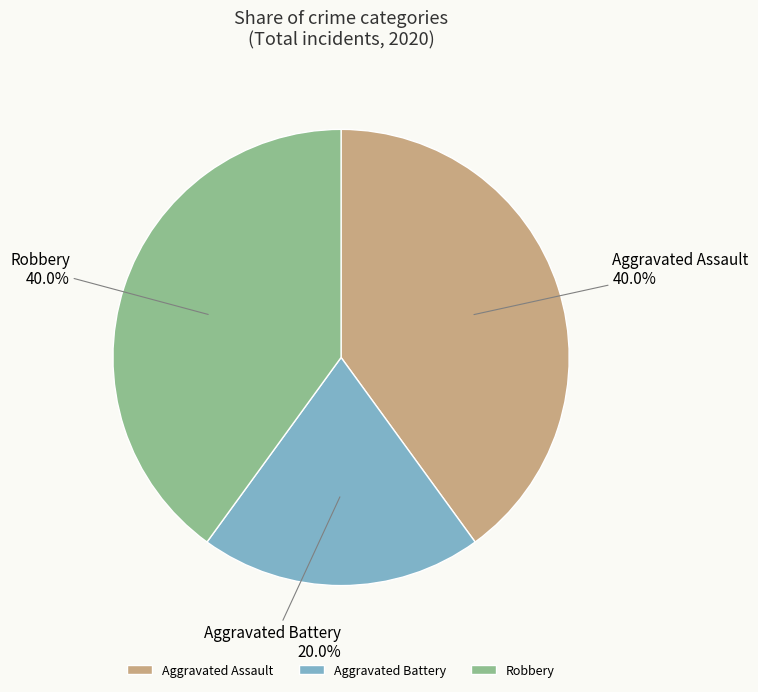

Is it true that Robbery is 40% of the pie?

True